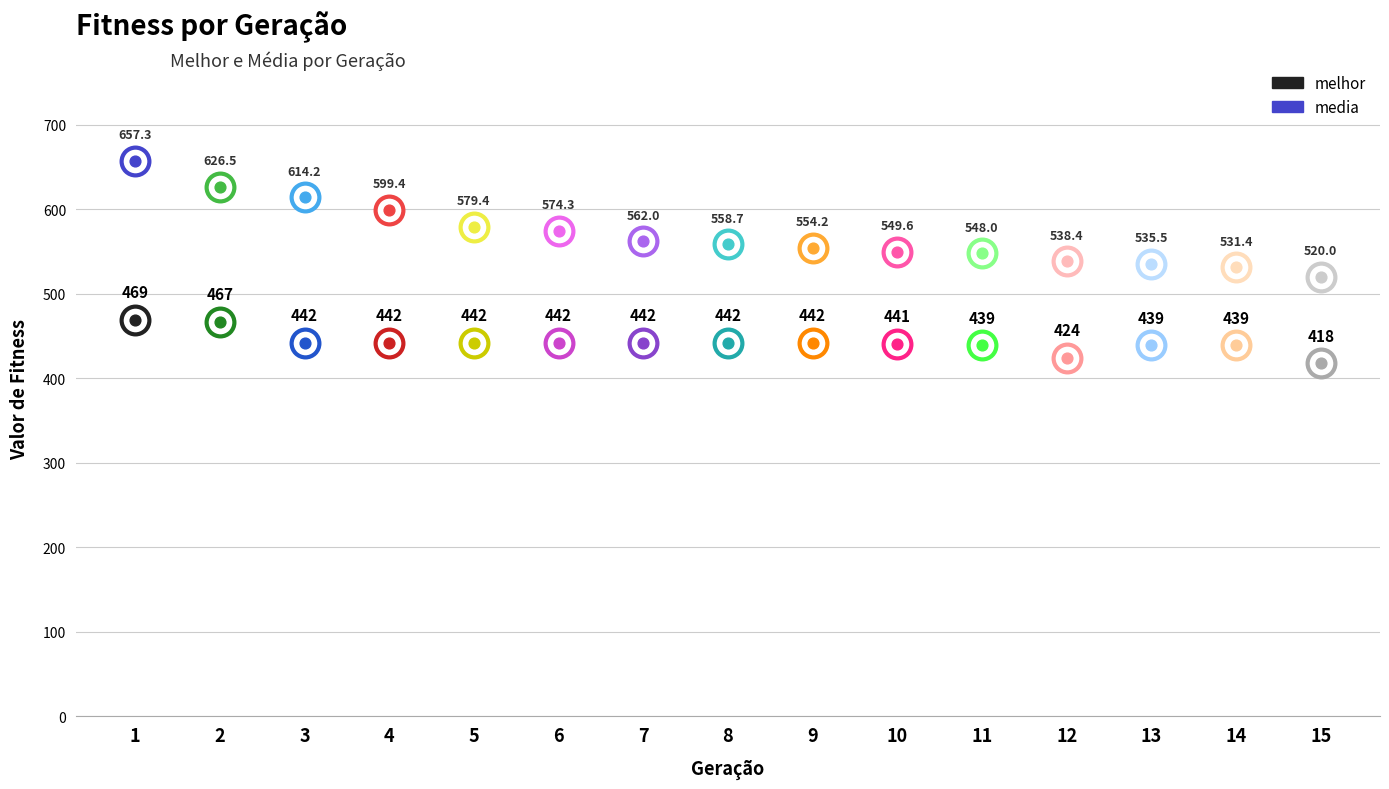

Which series contains the highest Y value?

media